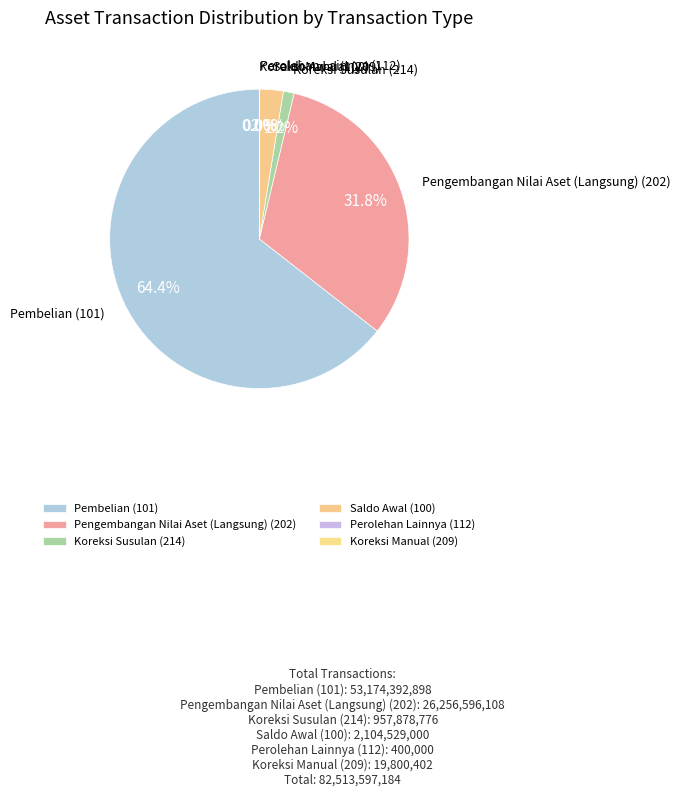

To the nearest percent, what is the average slice percentage?

17%